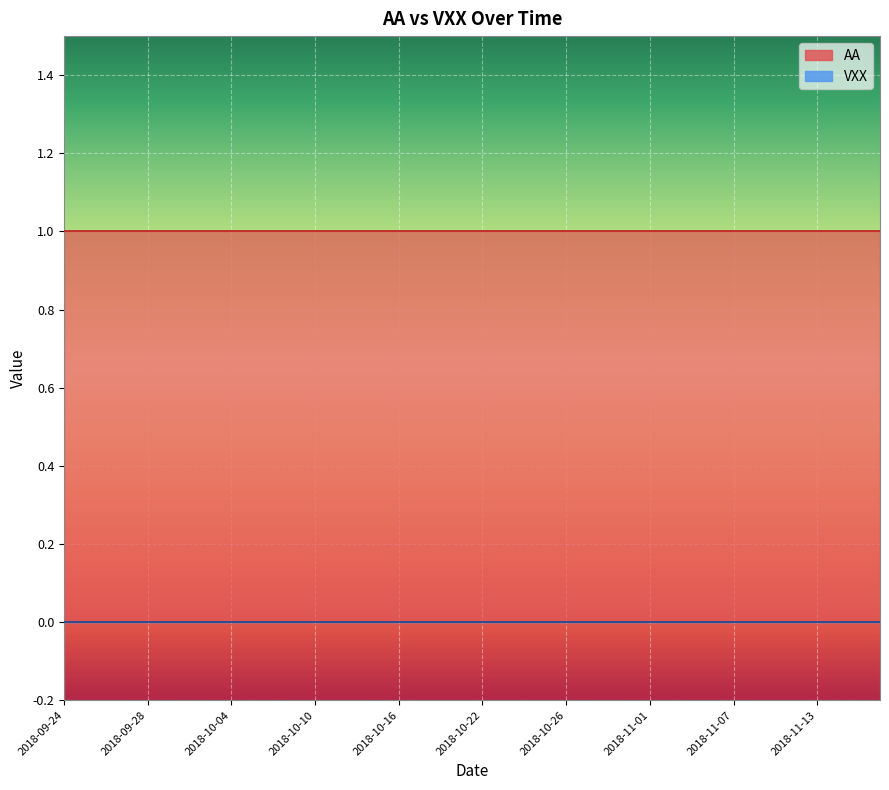

Reading right to left, extract all data points from this chart.

AA: 2018-11-16=1	2018-11-15=1	2018-11-14=1	2018-11-13=1	2018-11-12=1	2018-11-09=1	2018-11-08=1	2018-11-07=1	2018-11-06=1	2018-11-05=1	2018-11-02=1	2018-11-01=1	2018-10-31=1	2018-10-30=1	2018-10-29=1	2018-10-26=1	2018-10-25=1	2018-10-24=1	2018-10-23=1	2018-10-22=1	2018-10-19=1	2018-10-18=1	2018-10-17=1	2018-10-16=1	2018-10-15=1	2018-10-12=1	2018-10-11=1	2018-10-10=1	2018-10-09=1	2018-10-08=1	2018-10-05=1	2018-10-04=1	2018-10-03=1	2018-10-02=1	2018-10-01=1	2018-09-28=1	2018-09-27=1	2018-09-26=1	2018-09-25=1	2018-09-24=1
VXX: 2018-11-16=0	2018-11-15=0	2018-11-14=0	2018-11-13=0	2018-11-12=0	2018-11-09=0	2018-11-08=0	2018-11-07=0	2018-11-06=0	2018-11-05=0	2018-11-02=0	2018-11-01=0	2018-10-31=0	2018-10-30=0	2018-10-29=0	2018-10-26=0	2018-10-25=0	2018-10-24=0	2018-10-23=0	2018-10-22=0	2018-10-19=0	2018-10-18=0	2018-10-17=0	2018-10-16=0	2018-10-15=0	2018-10-12=0	2018-10-11=0	2018-10-10=0	2018-10-09=0	2018-10-08=0	2018-10-05=0	2018-10-04=0	2018-10-03=0	2018-10-02=0	2018-10-01=0	2018-09-28=0	2018-09-27=0	2018-09-26=0	2018-09-25=0	2018-09-24=0